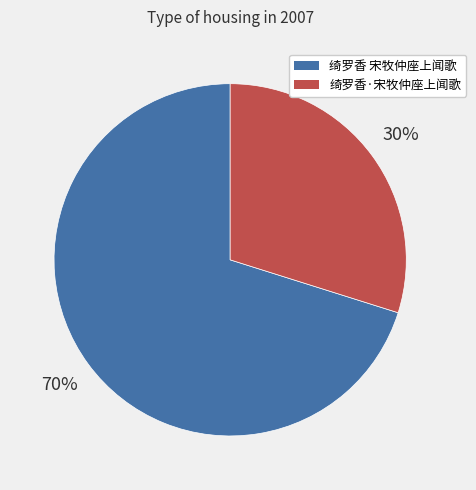

To the nearest percent, what portion does 绮罗香 宋牧仲座上闻歌 represent?

70%